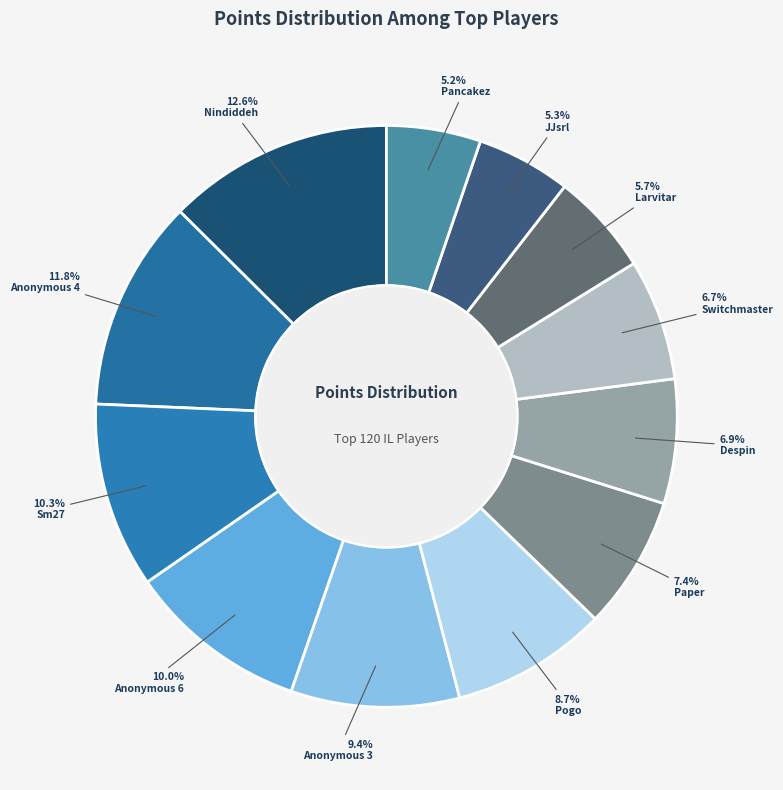

Is it true that Pogo is 16% of the pie?

False